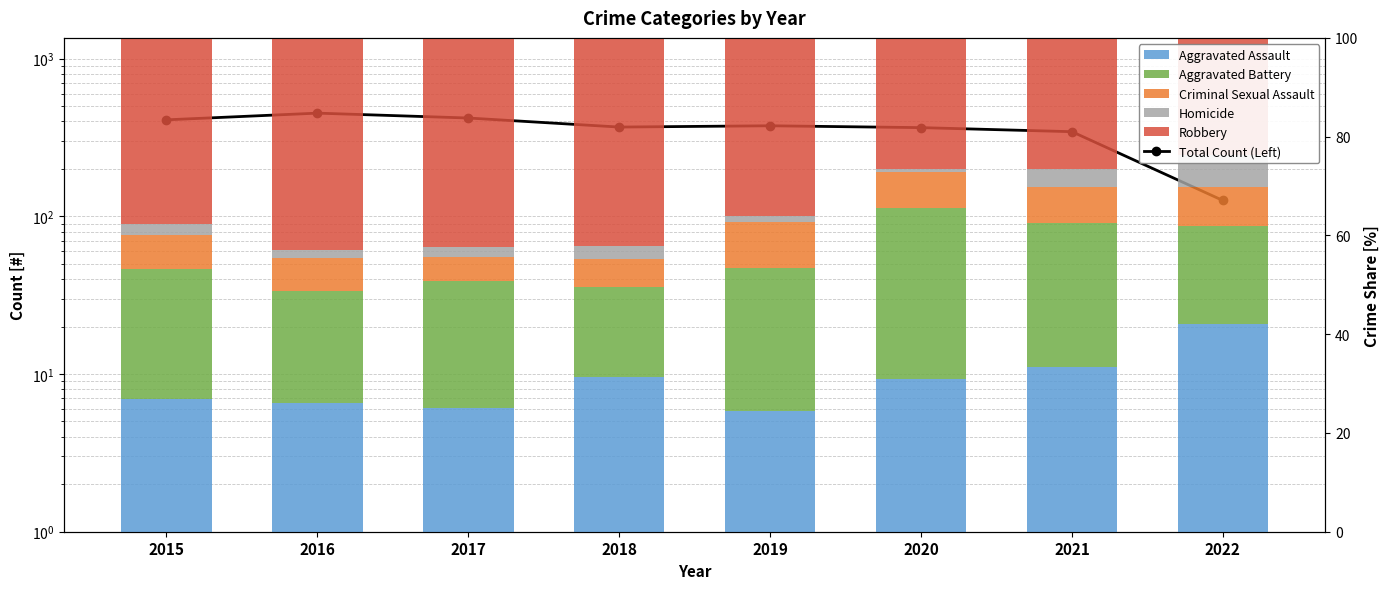

The Criminal Sexual Assault series shows 11.4 at 2021. True or false?

False